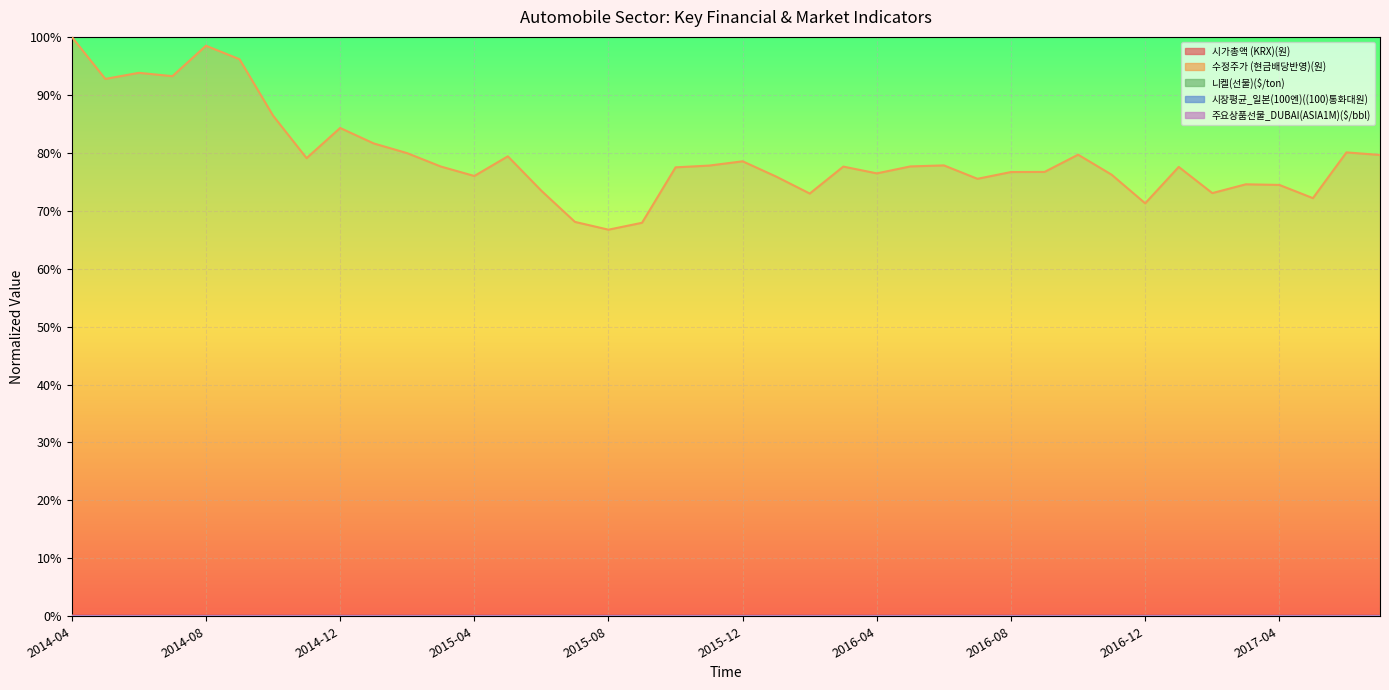

Which category has the highest value across all series?

2014-04